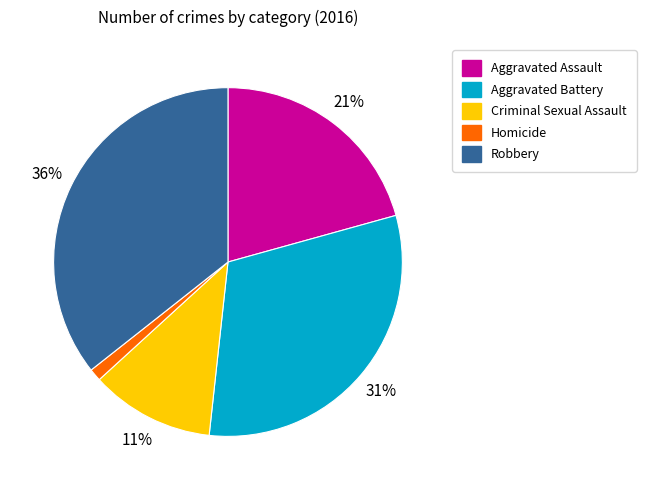

Count the number of slices in the pie.

5